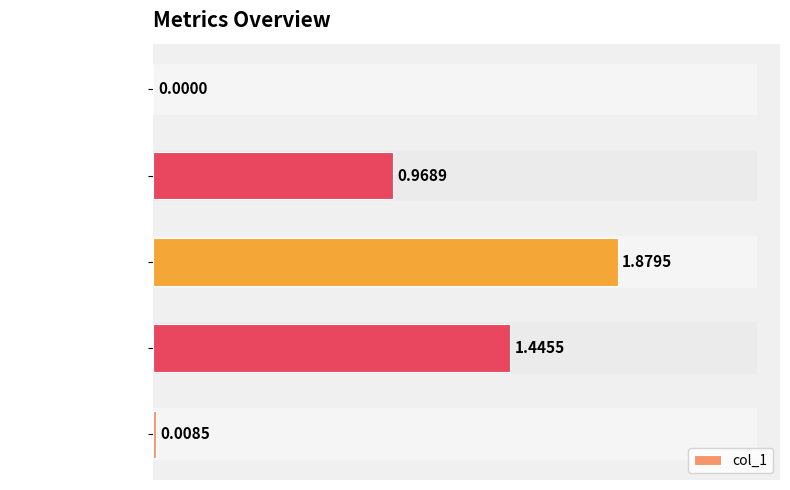

The chart shows a value of 1.3 at 0.5. True or false?

False